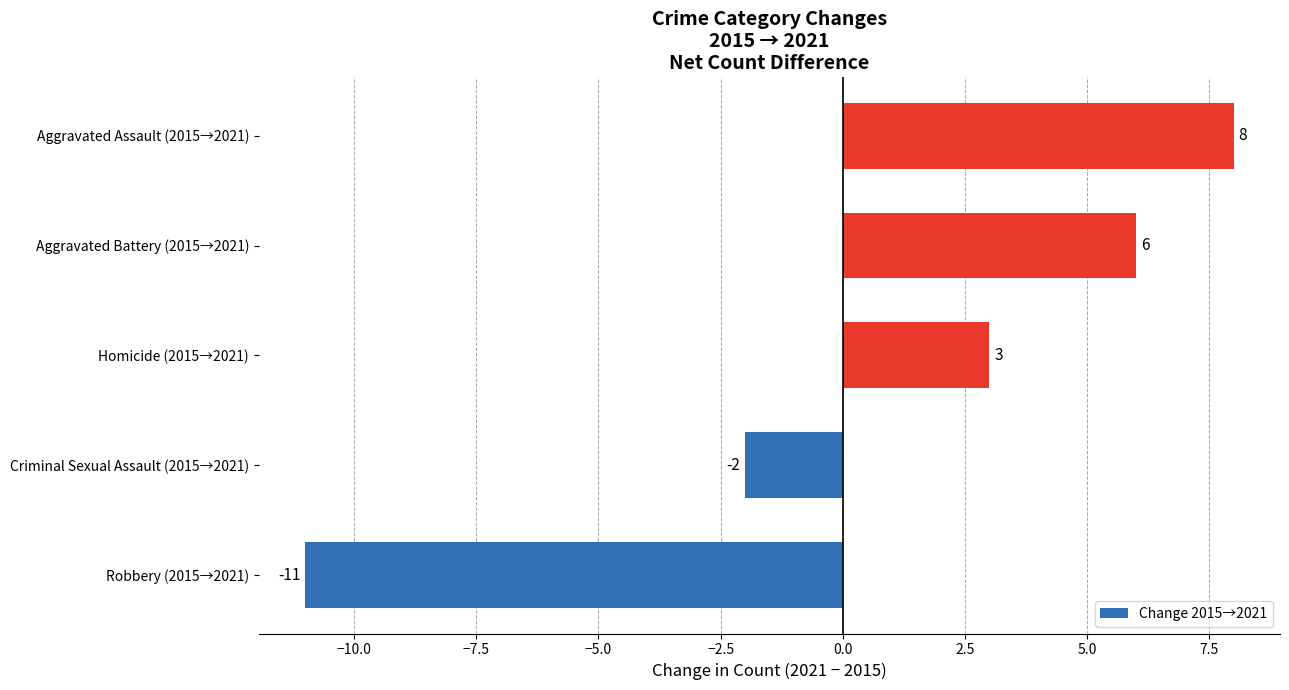

Between Aggravated Assault (2015→2021) and Robbery (2015→2021), which is larger?

Aggravated Assault (2015→2021)